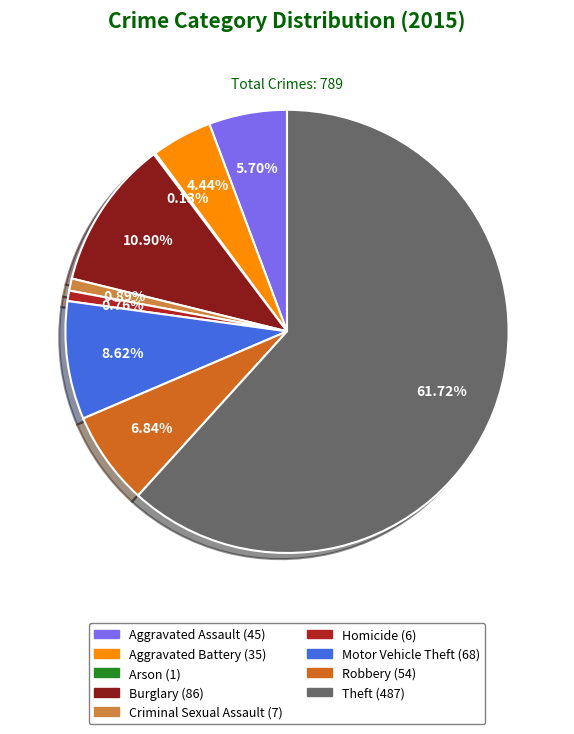

Which has a higher value, Theft or Homicide?

Theft